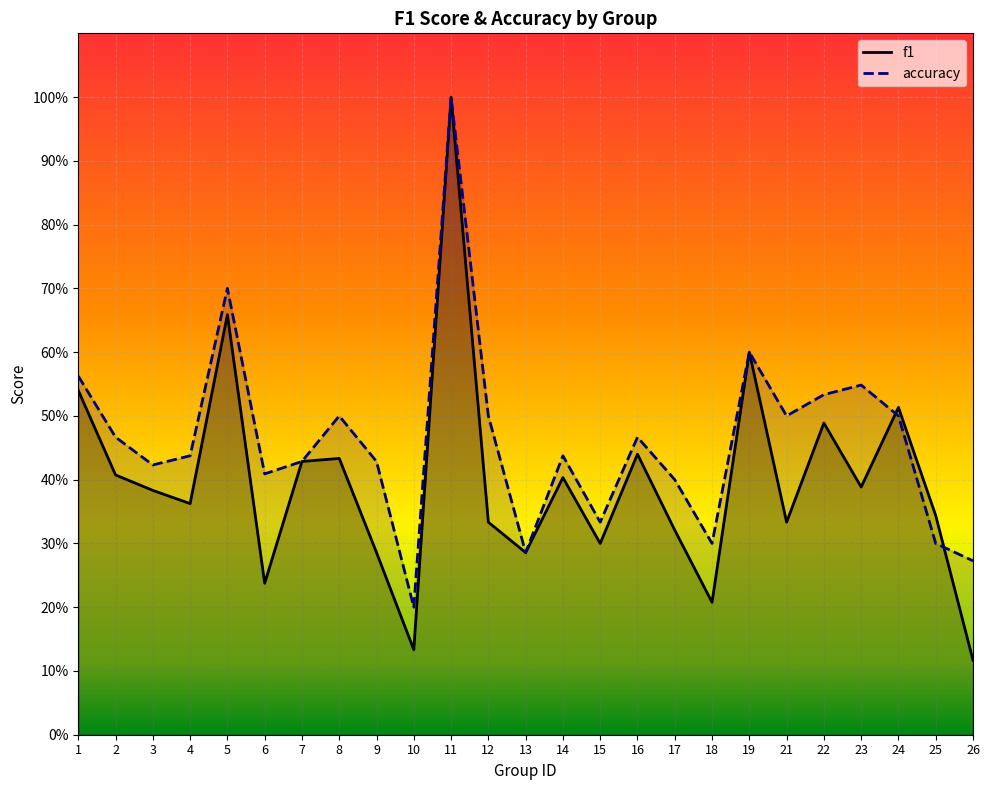

Rank the series by their maximum value, from highest to lowest.

f1, accuracy